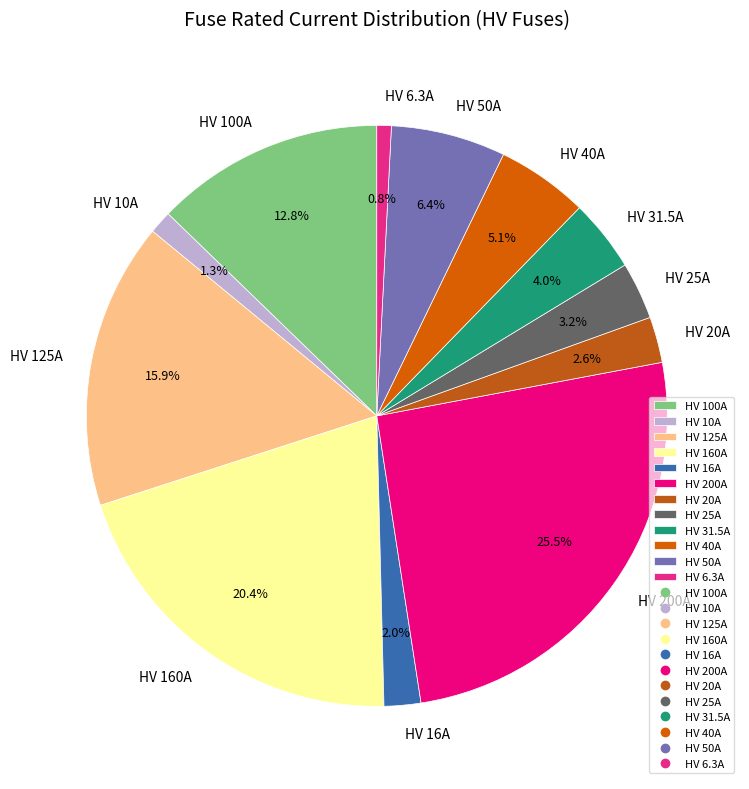

What is the largest slice in the pie chart?

HV 200A